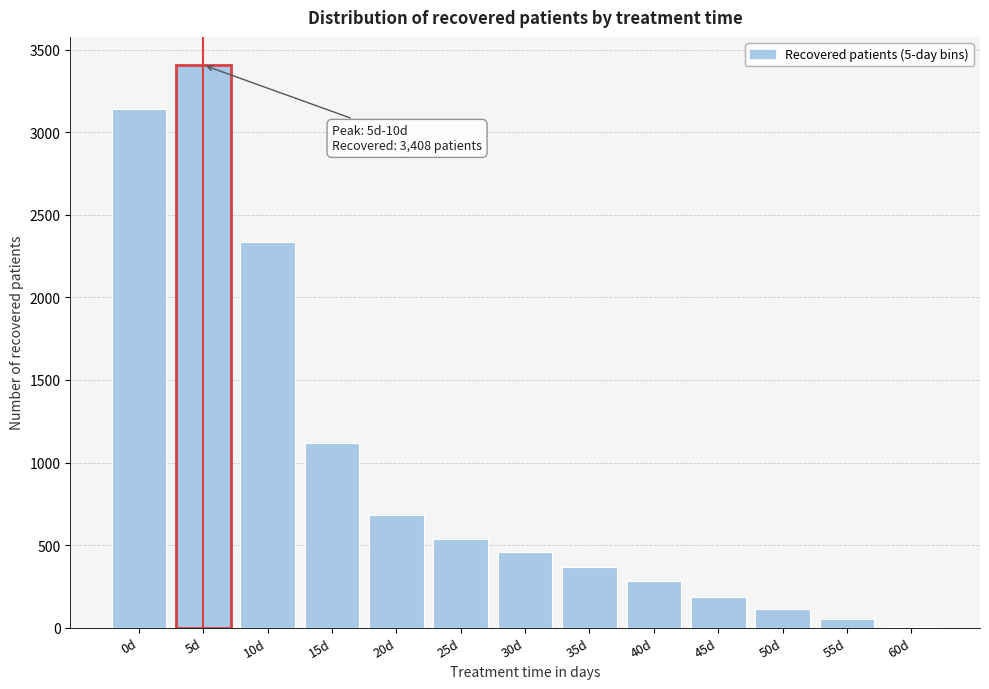

Reading left to right, list all the values displayed in this chart.

0d=3141	5d=3408	10d=2334	15d=1116	20d=681	25d=537	30d=457	35d=369	40d=283	45d=188	50d=113	55d=50	60d=3